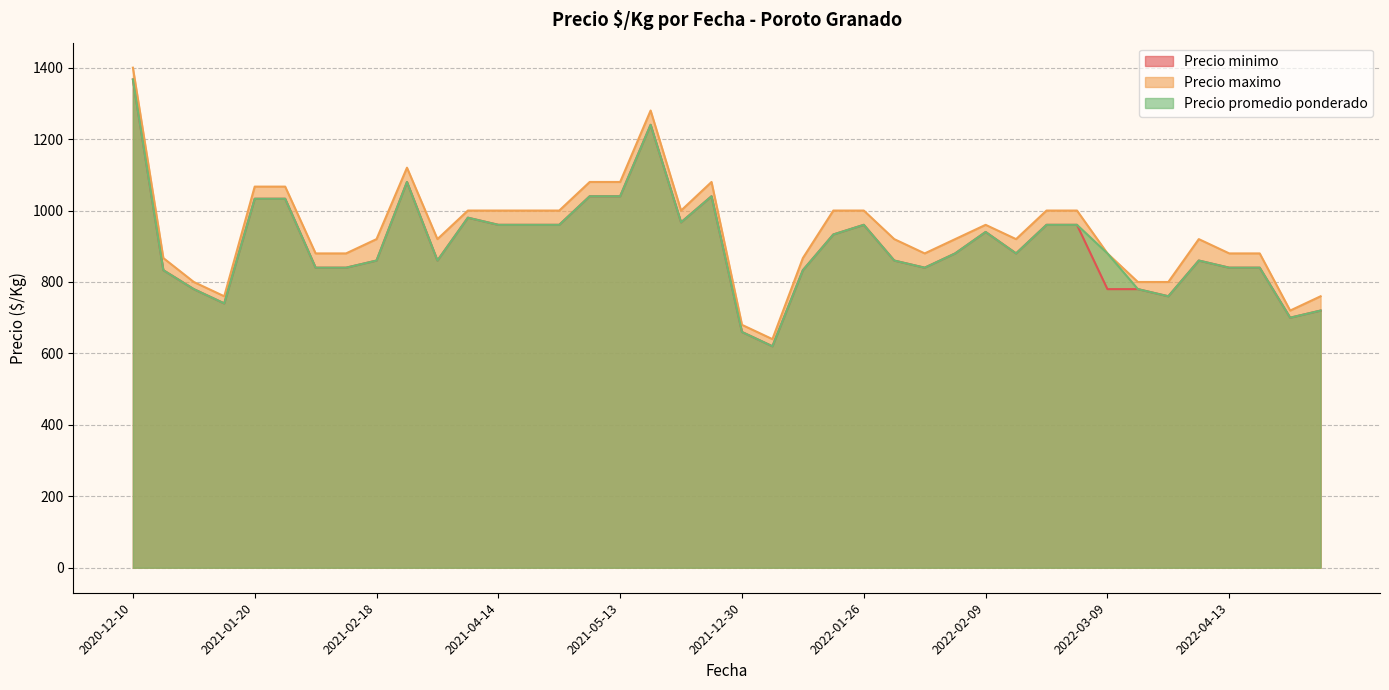

True or false: Precio minimo has more than 0 interior local peaks.

True